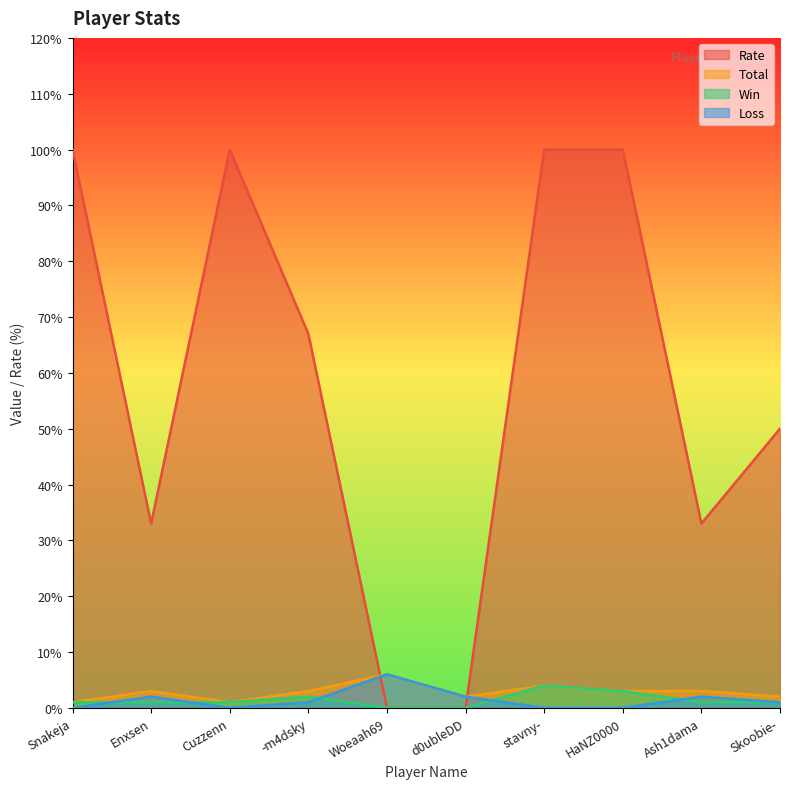

Count the number of categories in the chart.

10